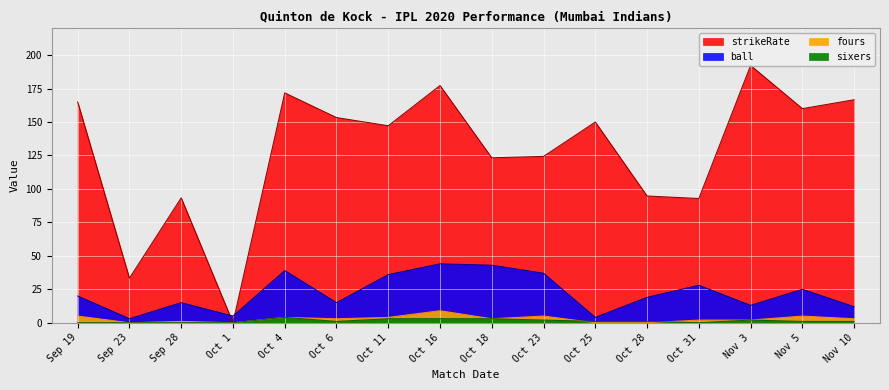

How many series are shown in this chart?

4